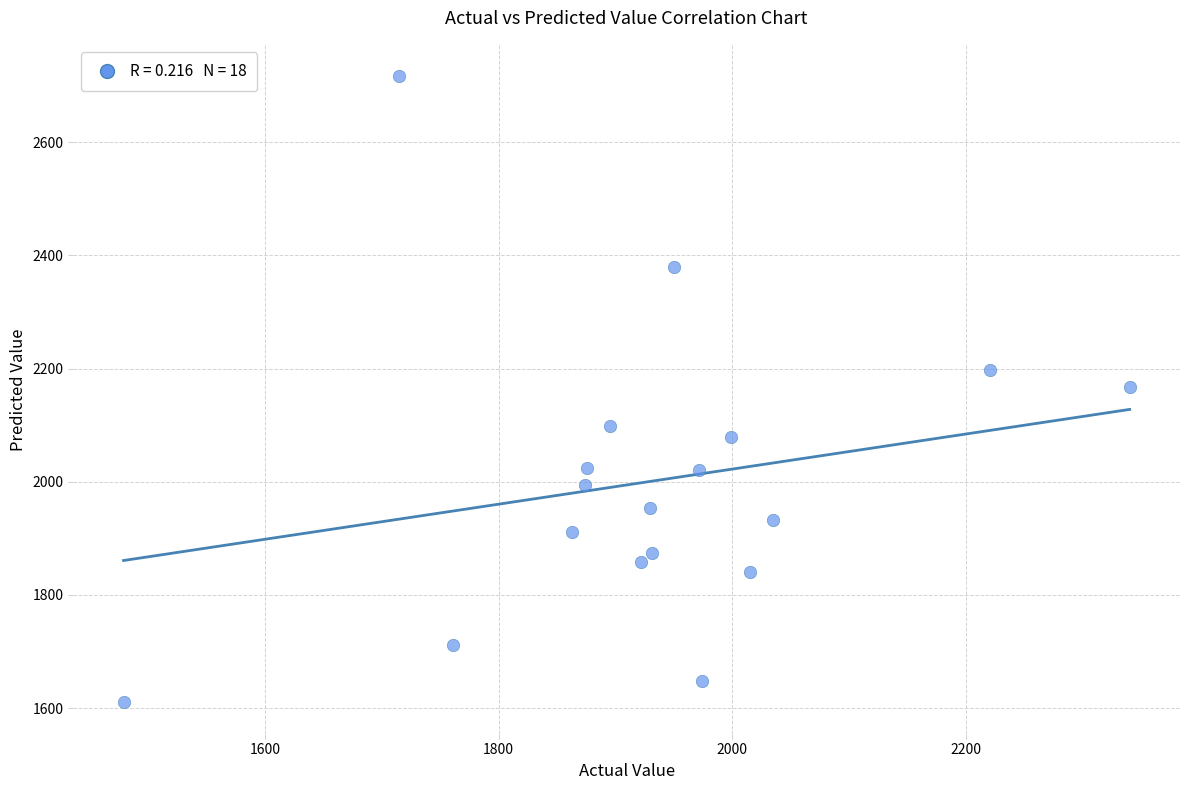

What is the range of Y values (max minus min)?

1106.9